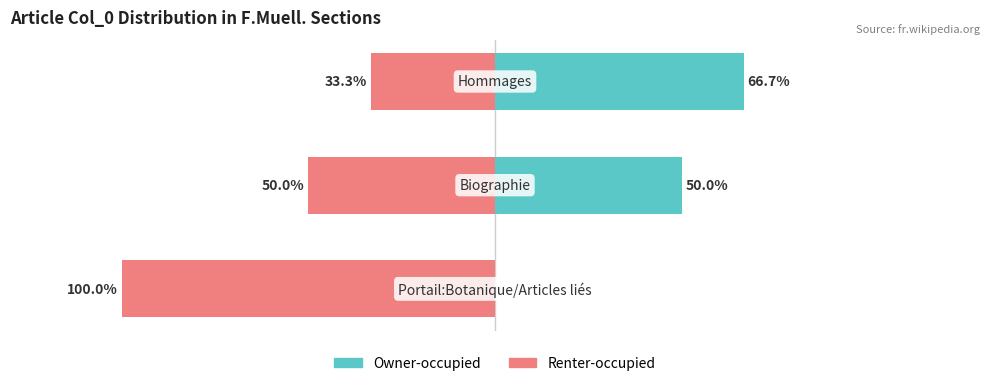

Is the value of Renter-occupied at 0 greater than the value of Owner-occupied at 0?

No